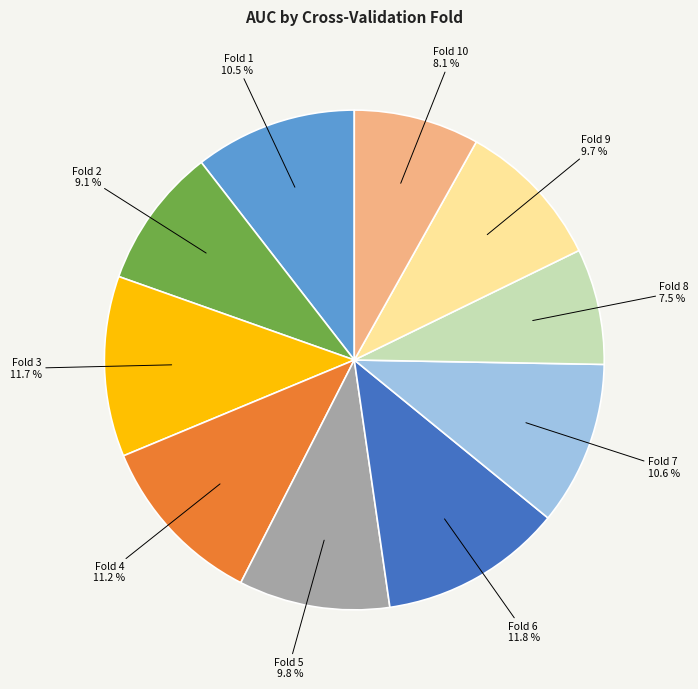

To the nearest percent, what percentage of the pie is Fold 2?

9%